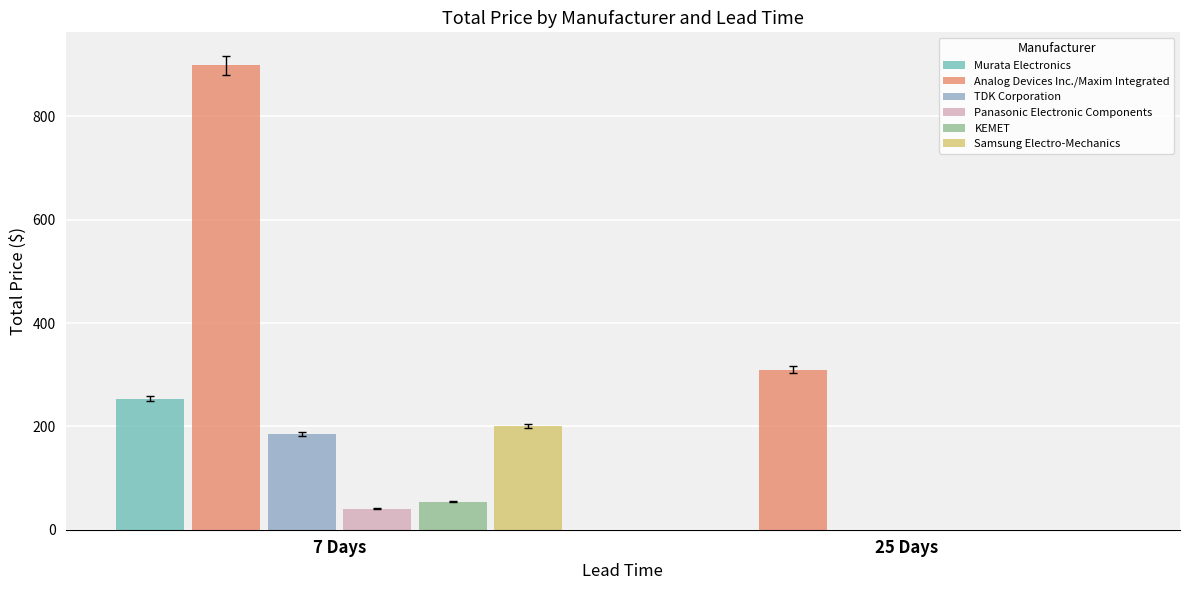

What is the greatest value displayed?

898.6